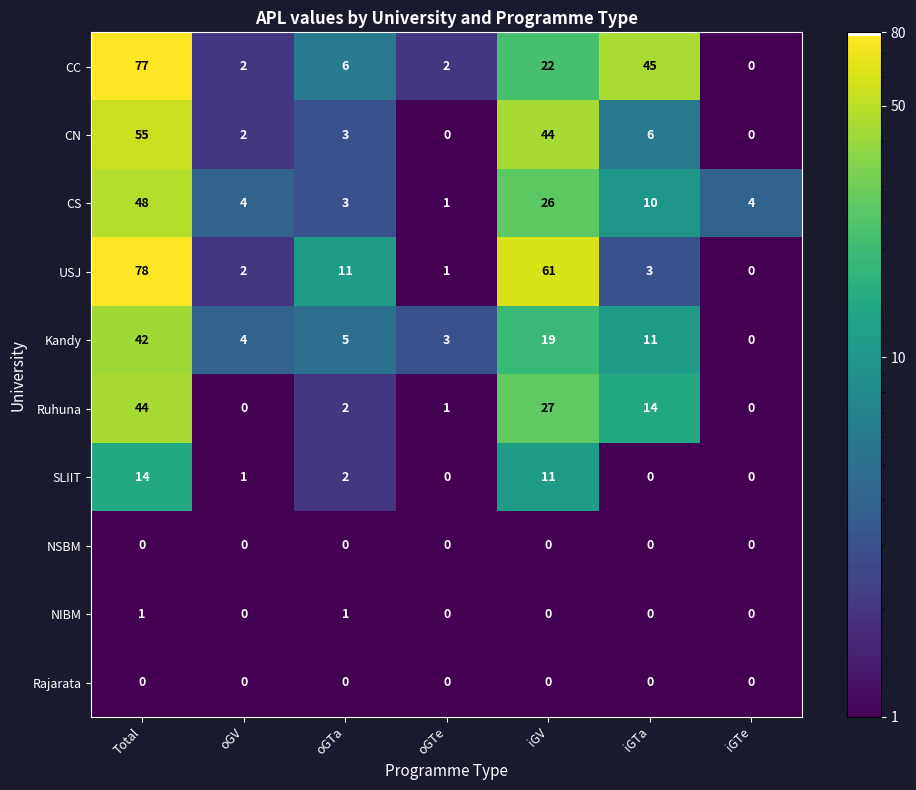

How many categories are shown in the chart?

7